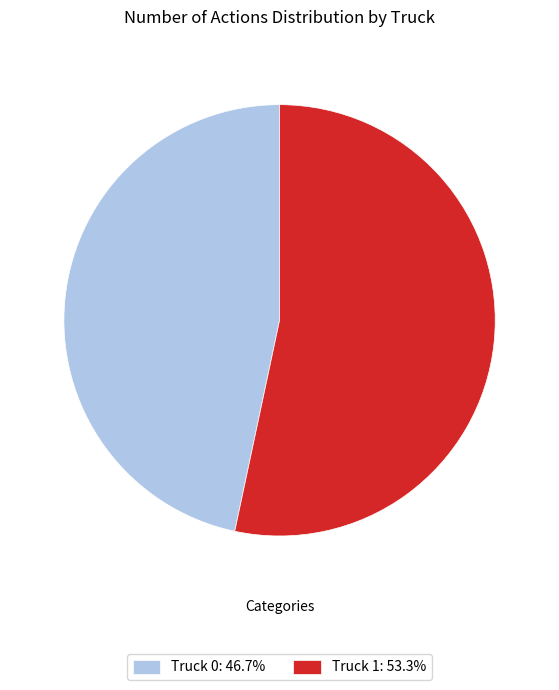

Is Truck 1: 53.3% the majority of the pie?

Yes